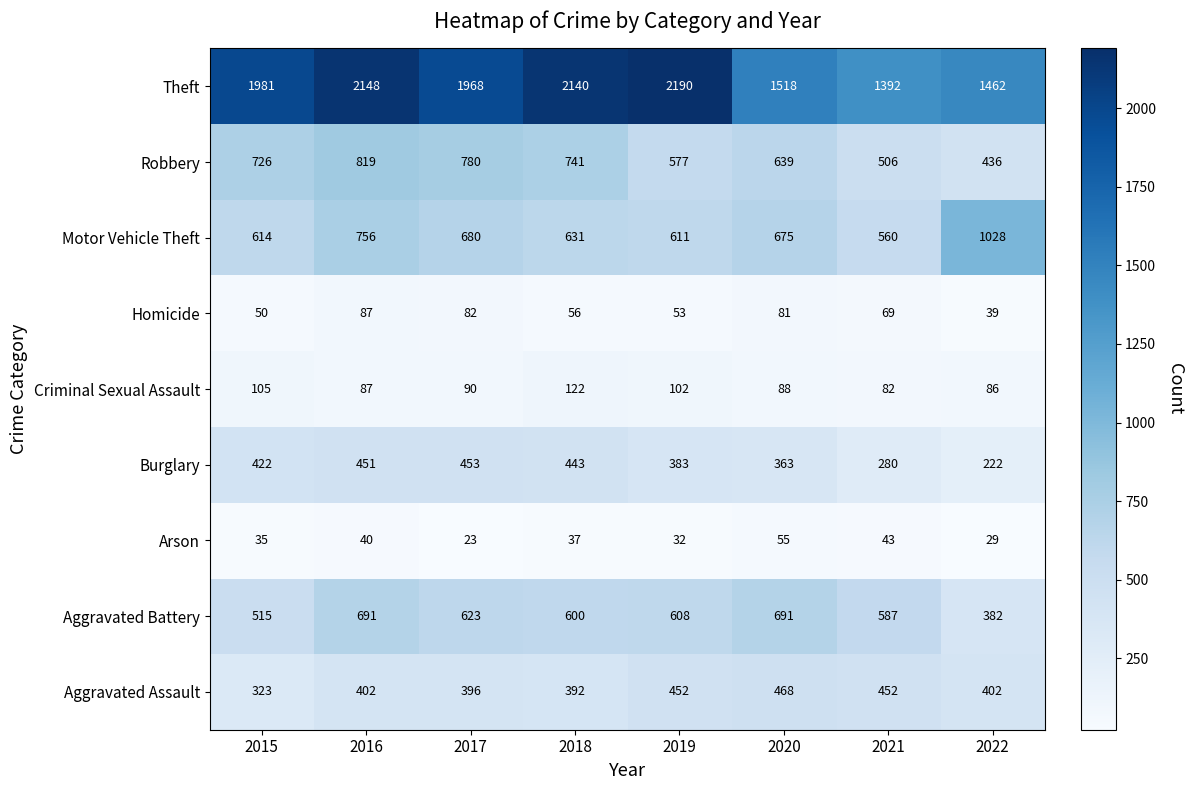

What is the difference between the highest and lowest values at 2018?

2103